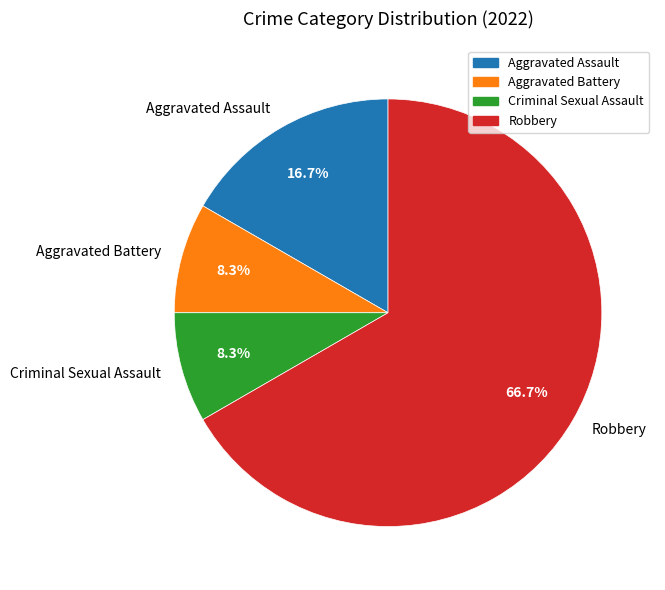

To the nearest percent, what portion does Aggravated Assault represent?

17%